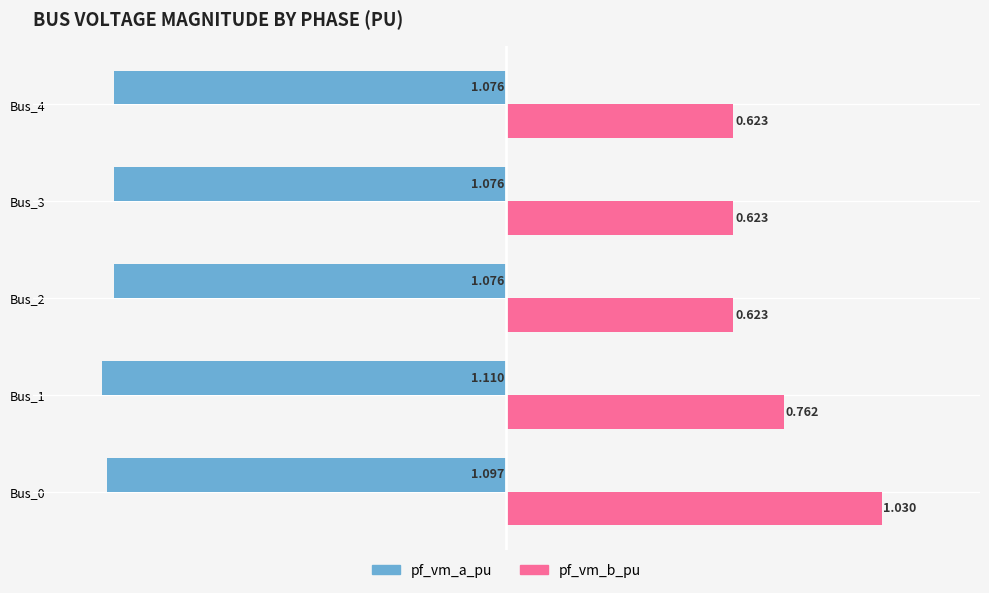

Is the value of pf_vm_b_pu at Bus_3 greater than the value of pf_vm_a_pu at Bus_2?

Yes